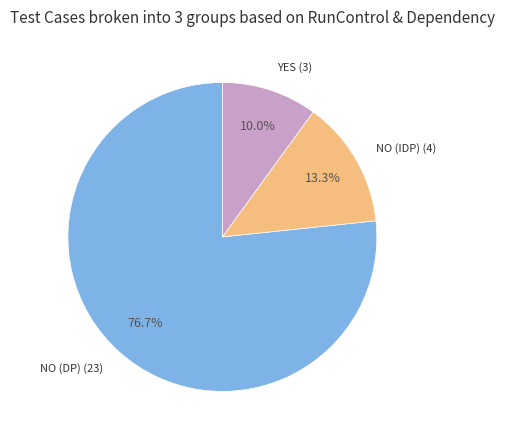

Does any single category account for the majority?

Yes